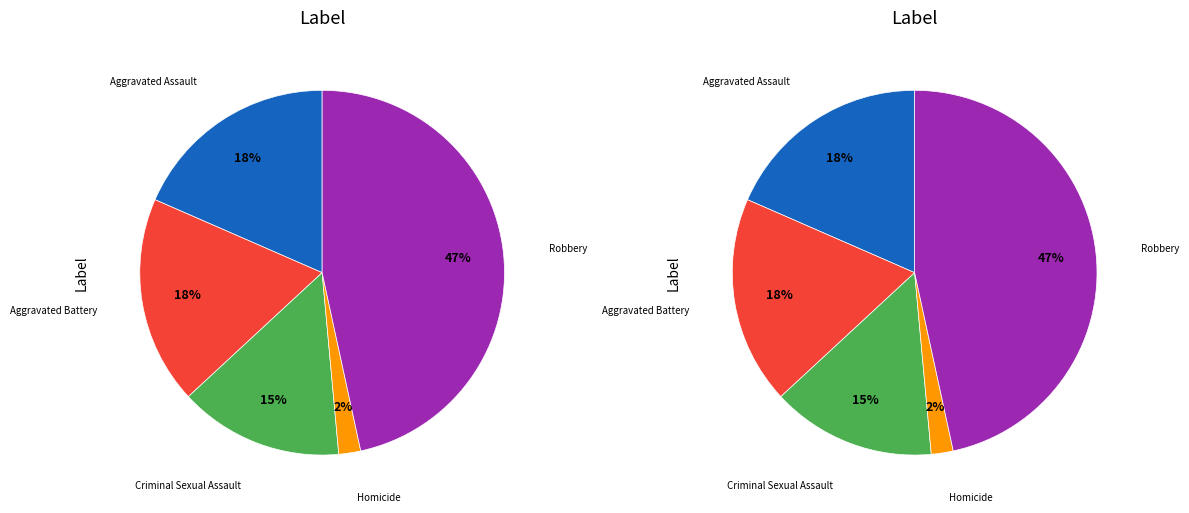

Between Criminal Sexual Assault and Aggravated Battery, which is larger?

Aggravated Battery